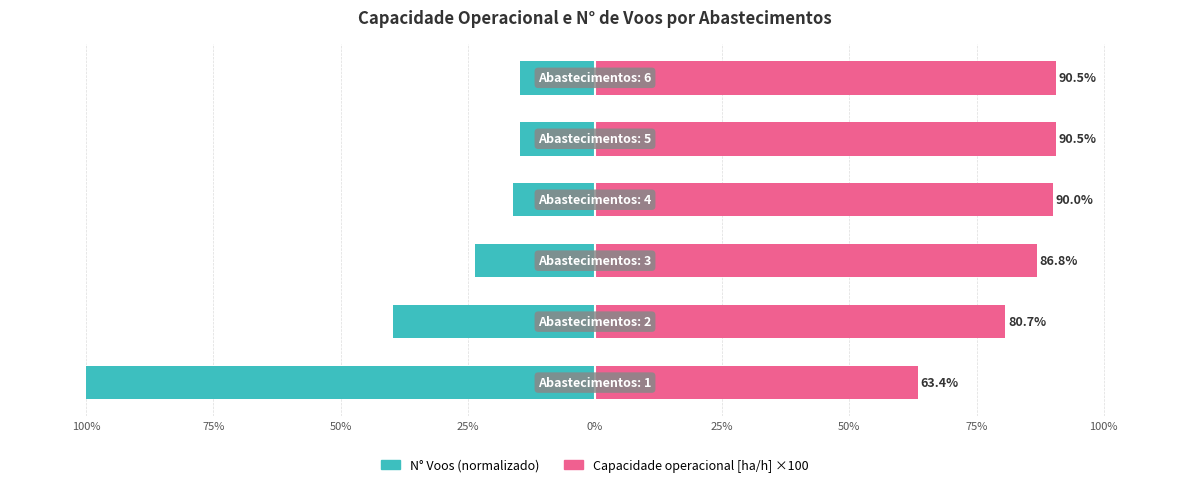

How many data points in Capacidade operacional [ha/h] ×100 are above 89?

3